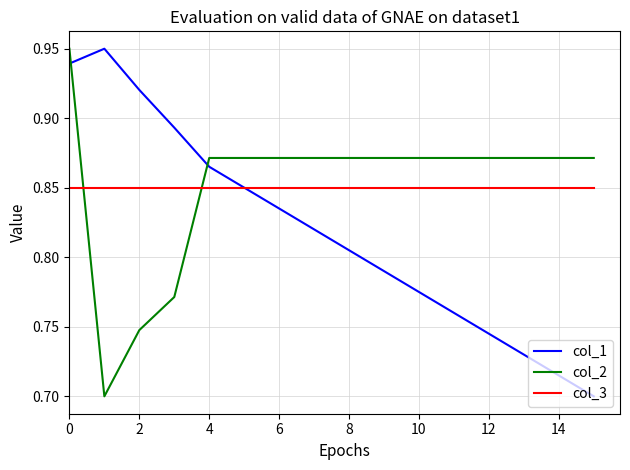

How many categories are shown in the chart?

16